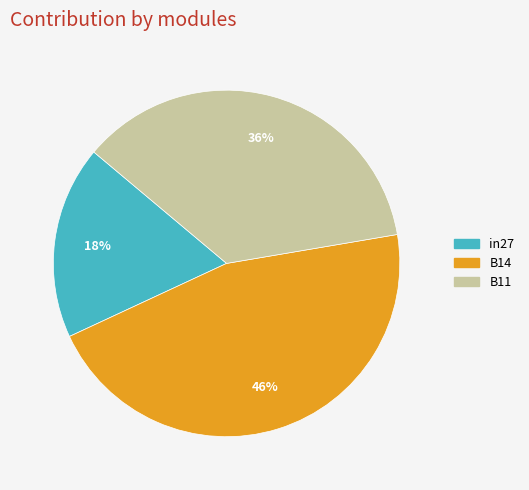

To the nearest percent, what portion does B11 represent?

36%